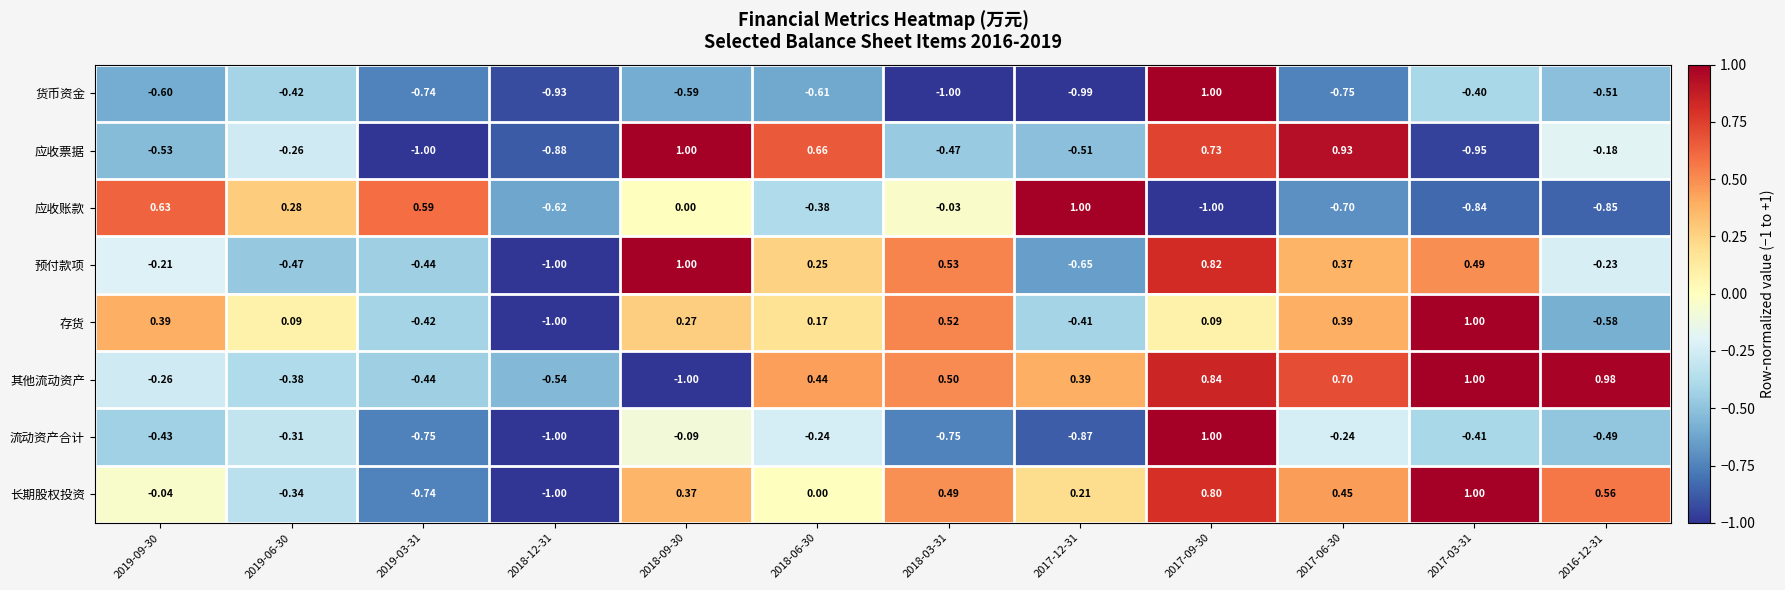

Rank the series at 2019-06-30 from highest to lowest value.

应收账款, 存货, 应收票据, 流动资产合计, 长期股权投资, 其他流动资产, 货币资金, 预付款项